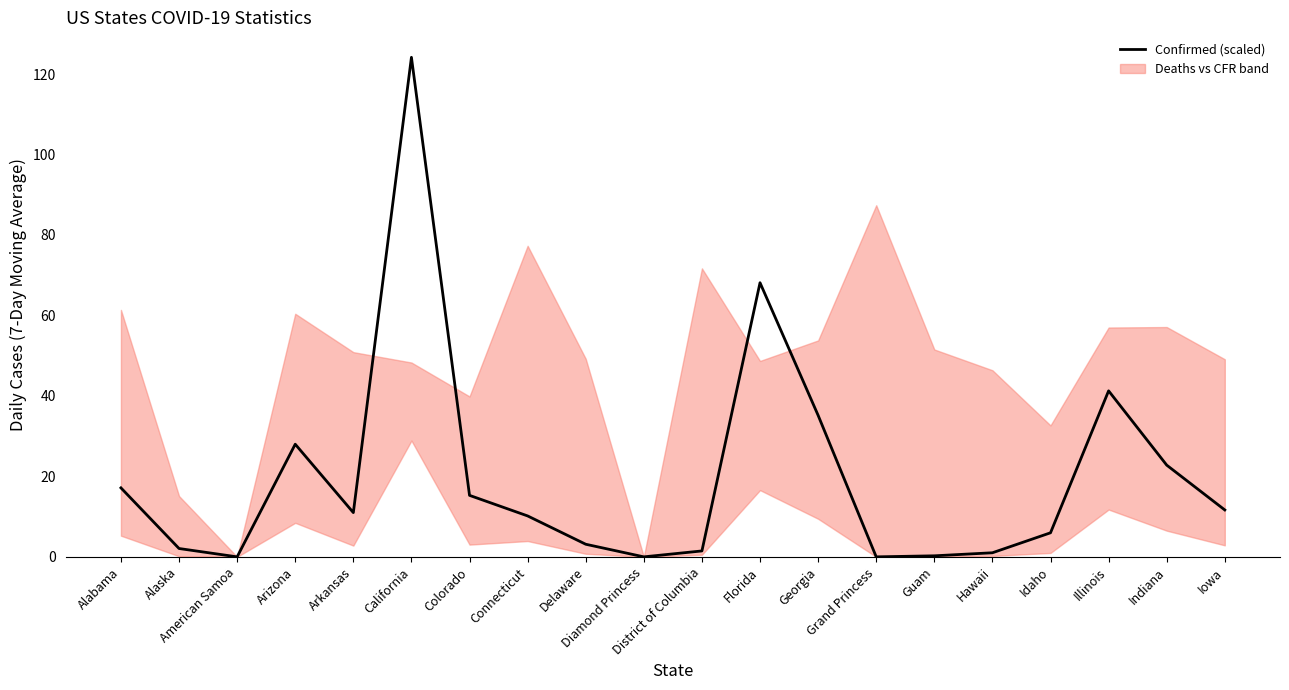

True or false: the data shows 74.1 at California.

False